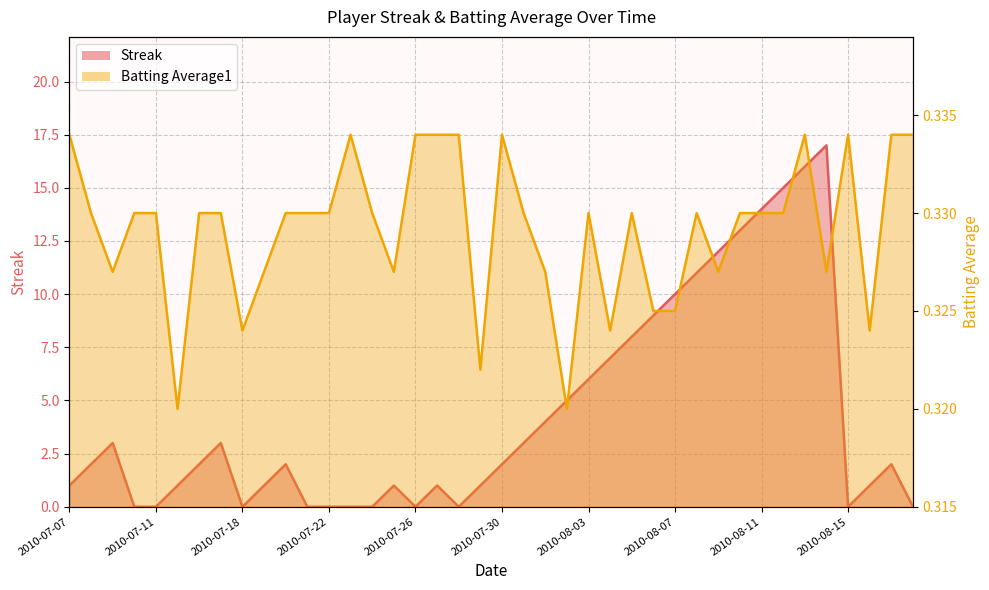

What is the sum of the Batting Average1 values at 2010-07-25 and 2010-07-19?

0.7